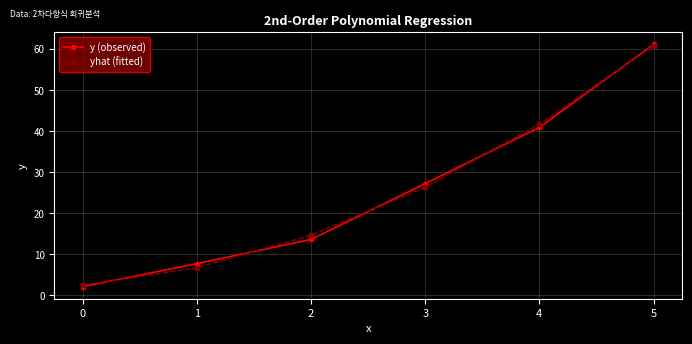

Rank the series at 2 from lowest to highest value.

y (observed), yhat (fitted)